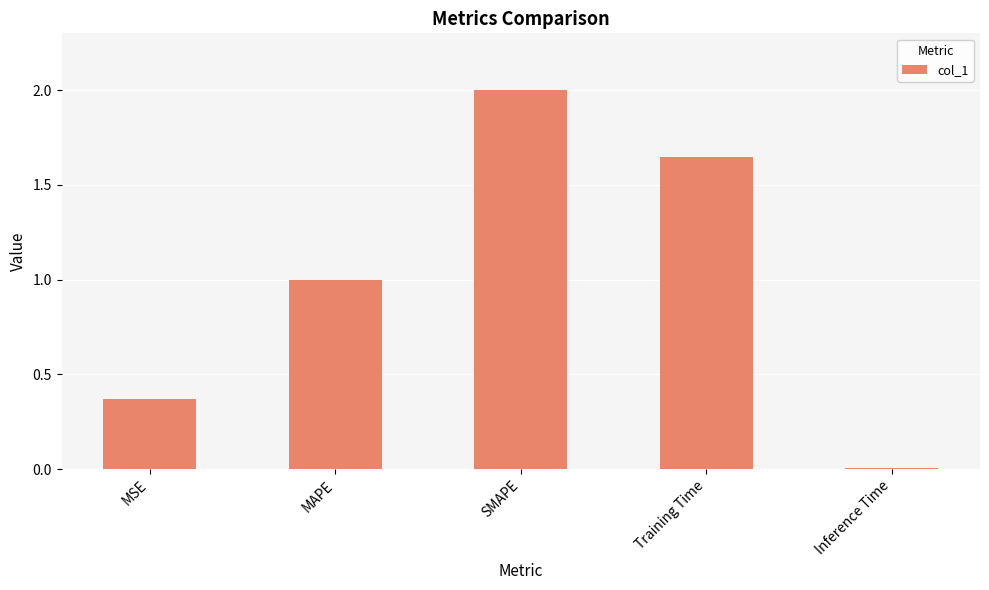

Between Inference Time and SMAPE, which is larger?

SMAPE